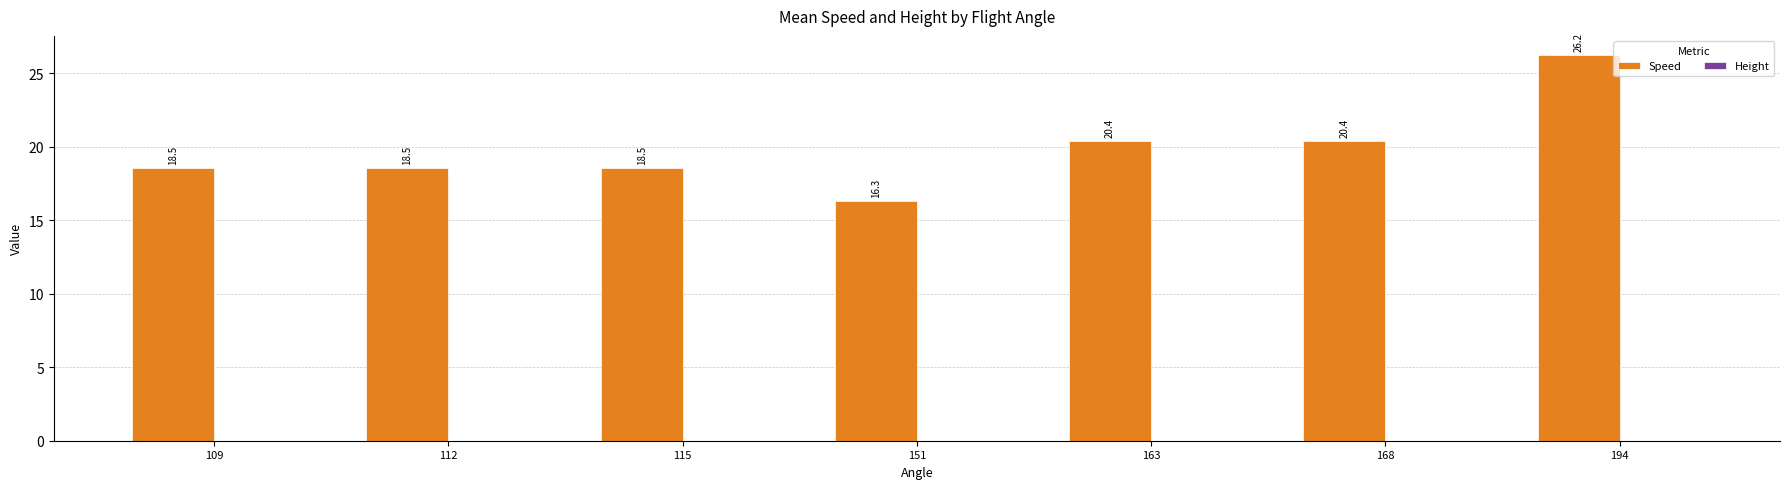

Reading left to right, what are all the values shown in this chart?

109=18.5	112=18.5	115=18.5	151=16.3	163=20.4	168=20.4	194=26.2